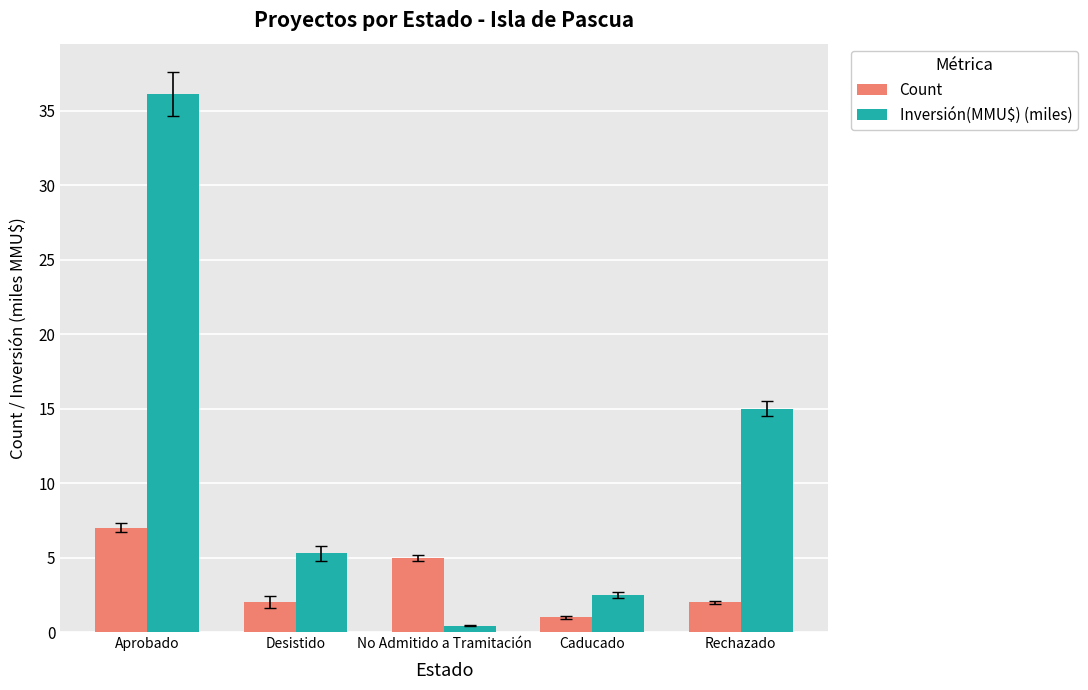

Reading left to right, transcribe all the data shown in this chart.

Count: 7.0	2.0	5.0	1.0	2.0
Inversión(MMU$) (miles): 36.1	5.3	0.4	2.5	15.0